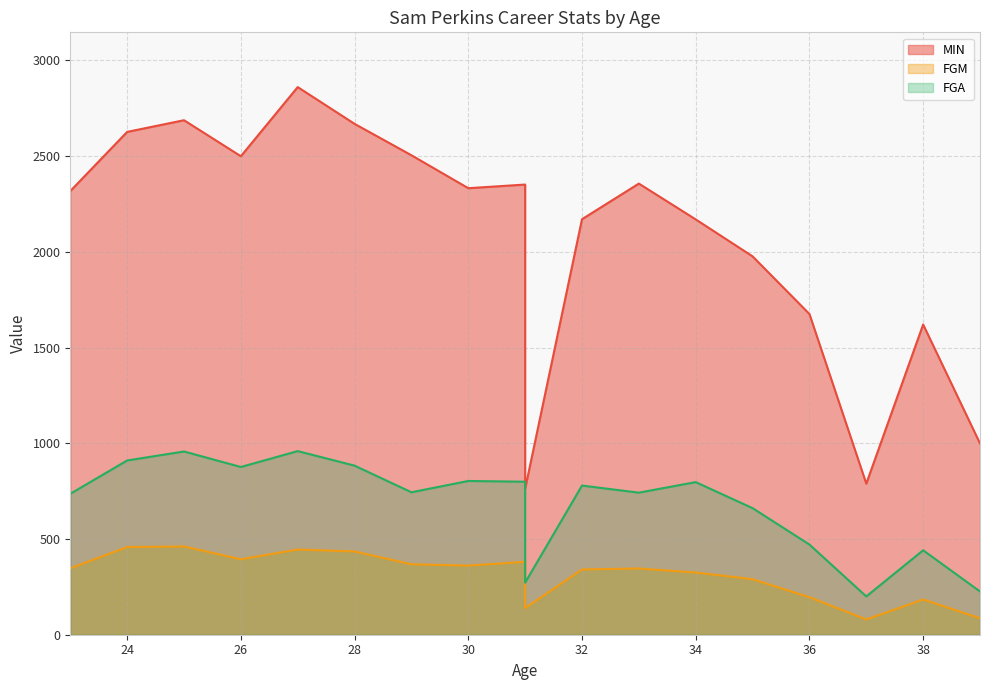

Where is the first local minimum for FGM?

26